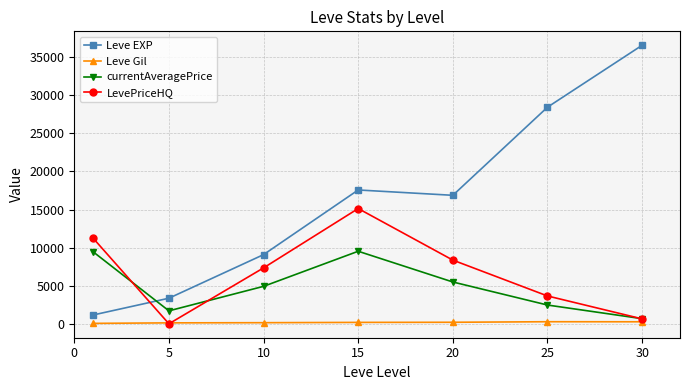

What is the greatest value displayed?

36492.5